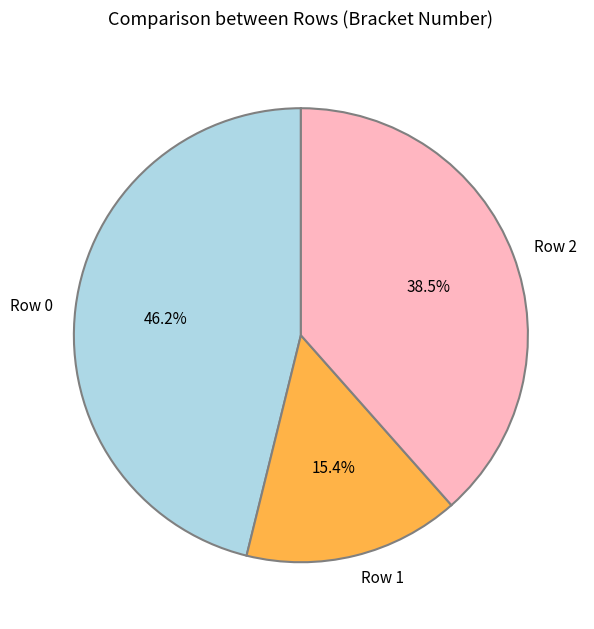

Does Row 0 represent more than half of the total?

No